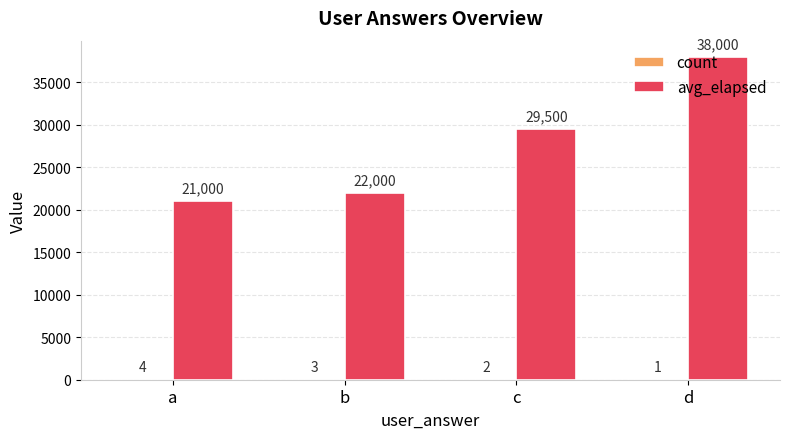

What is the sum of the avg_elapsed values at d and a?

59000